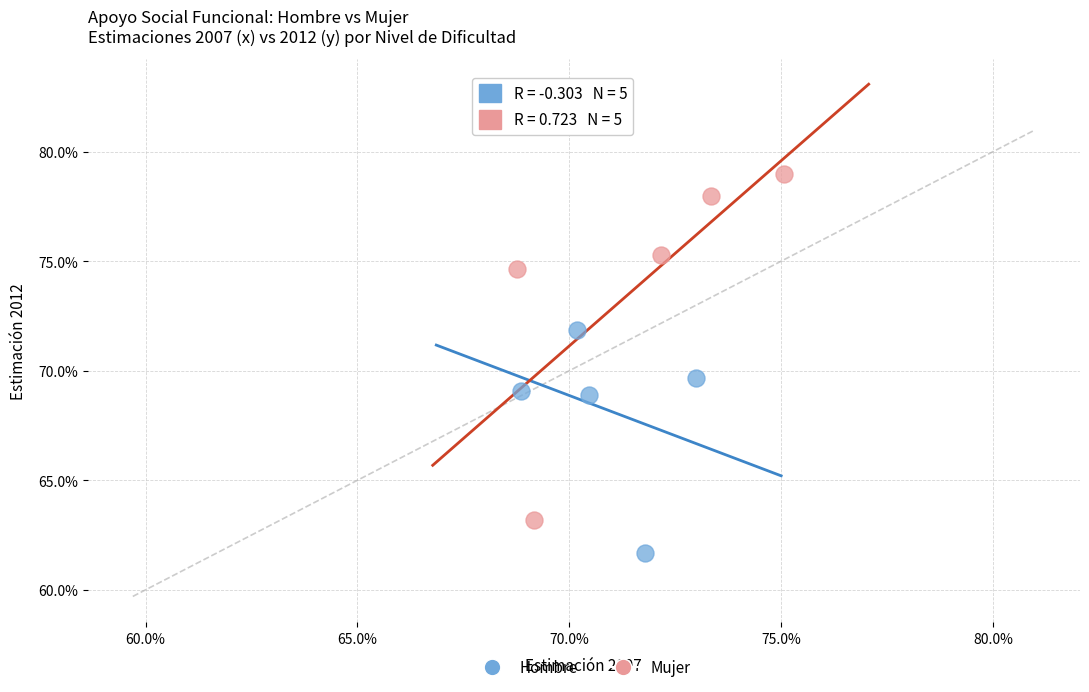

Which series contains the highest Y value?

Mujer